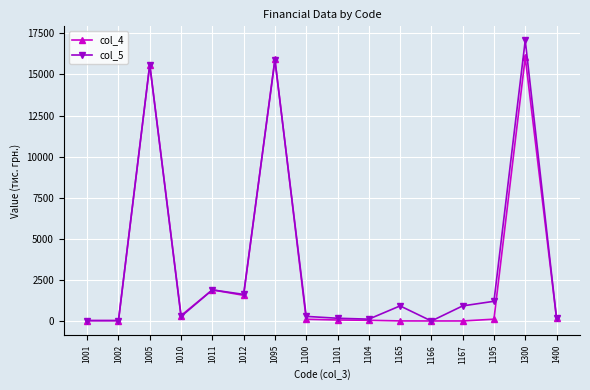

True or false: col_4 has more than 2 interior local peaks.

True